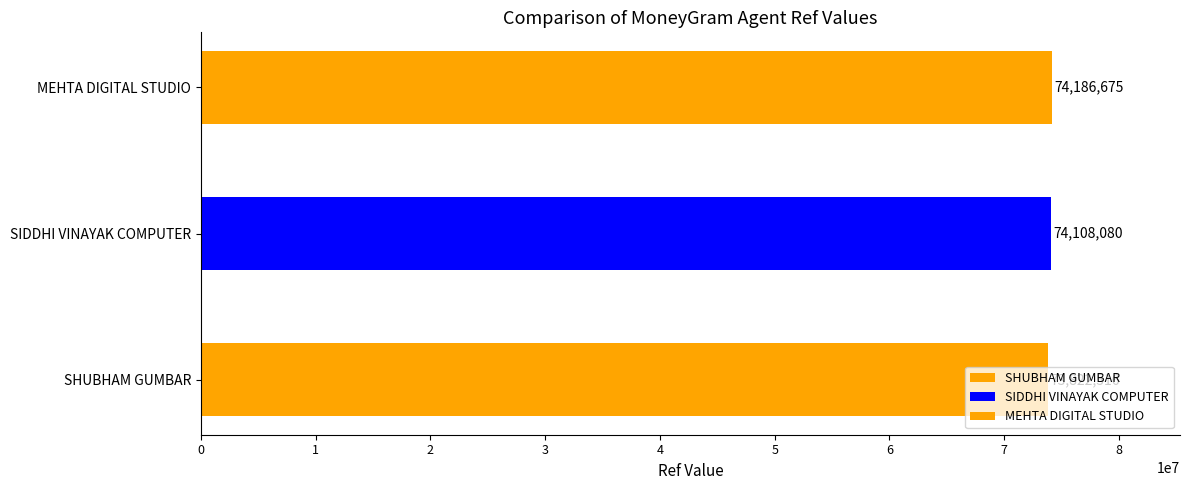

What is the maximum value shown in the chart?

74186675